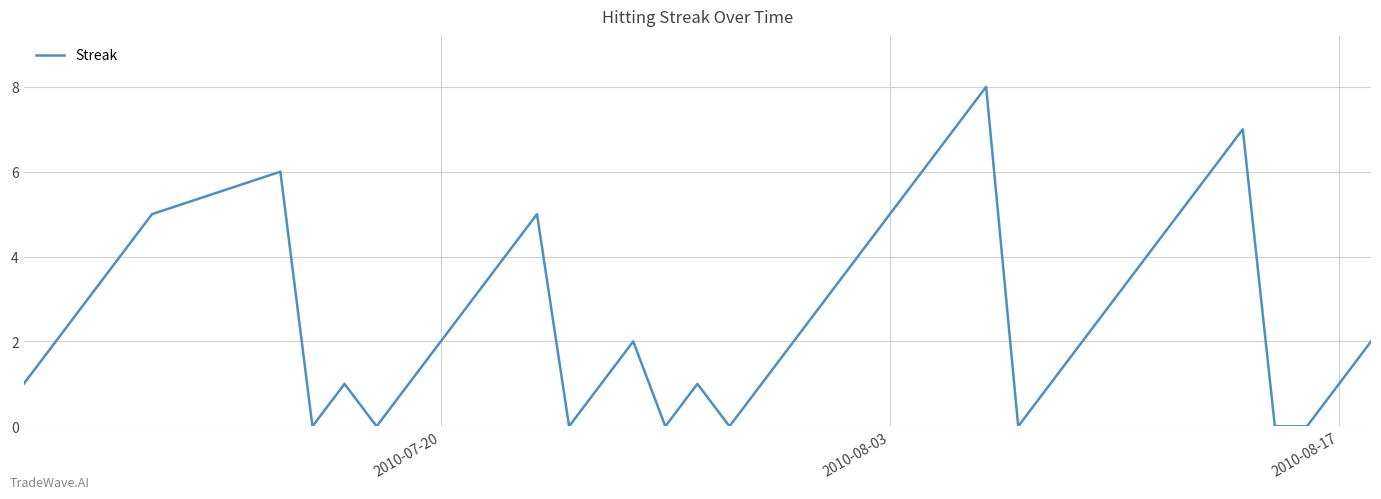

Count the values in the range 1 to 5.

26